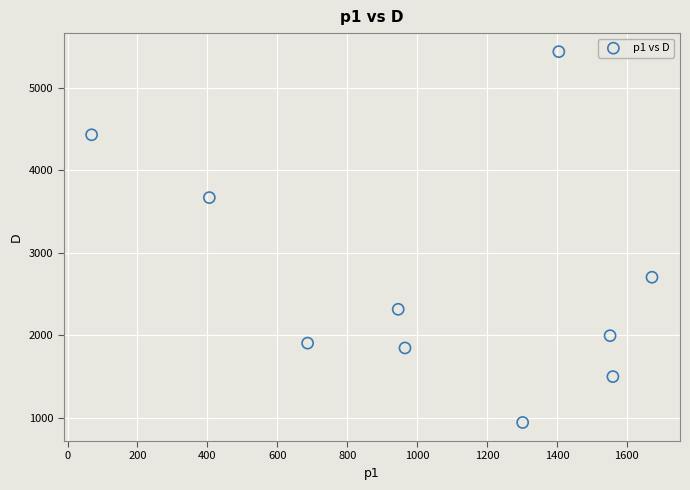

What is the range of Y values (max minus min)?

4493.0